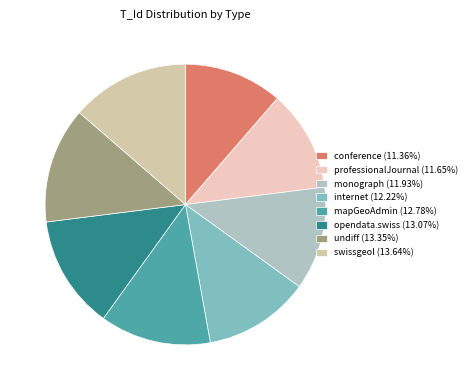

How many slices are in this pie chart?

8